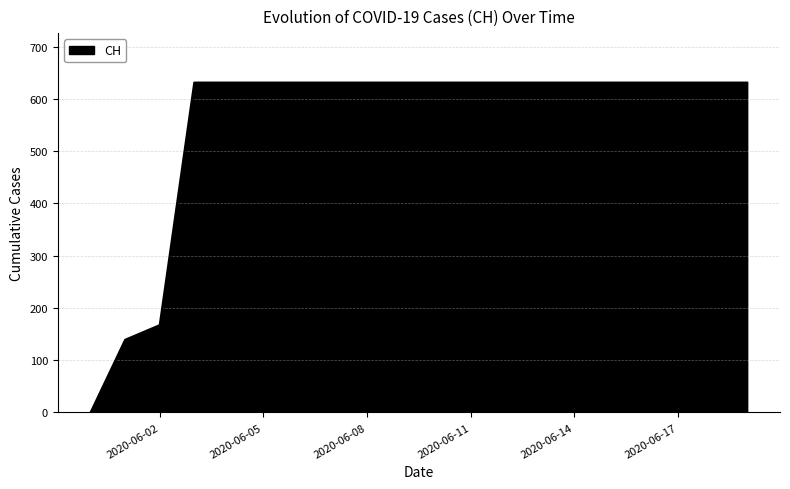

What is the difference between the maximum and minimum values?

631